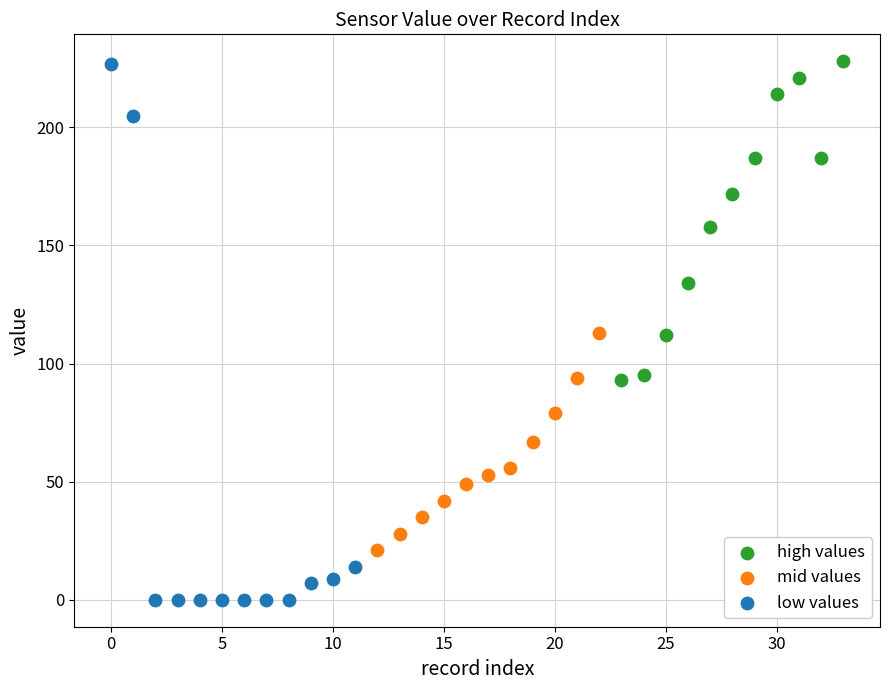

What are all the series names shown in the legend?

high values, mid values, low values